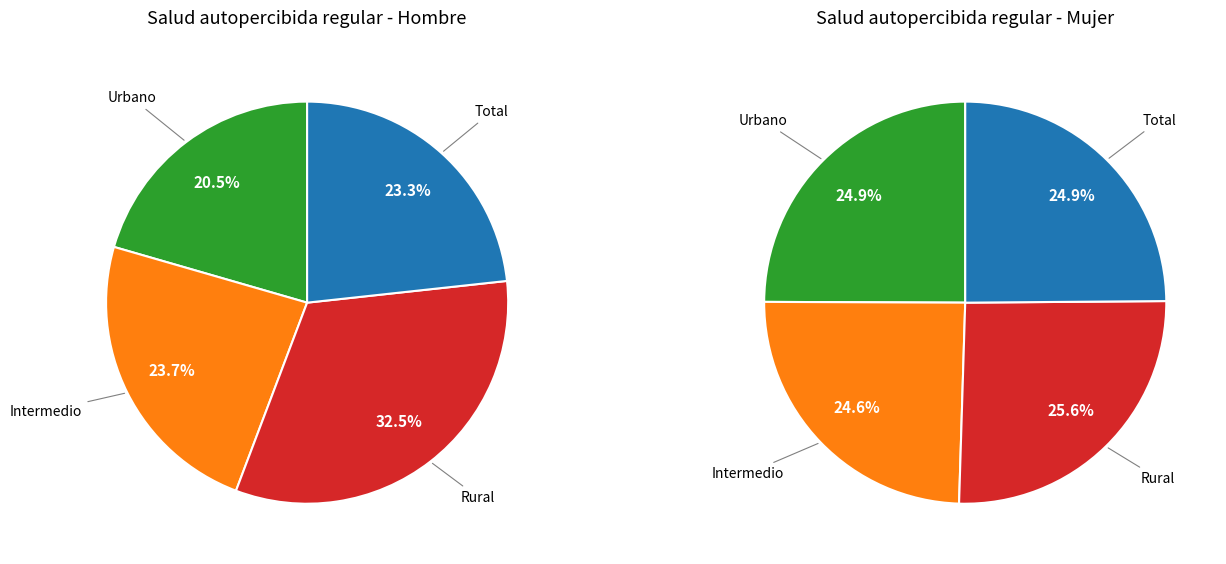

To the nearest percent, what is the combined percentage of Urbano and Rural?

51%